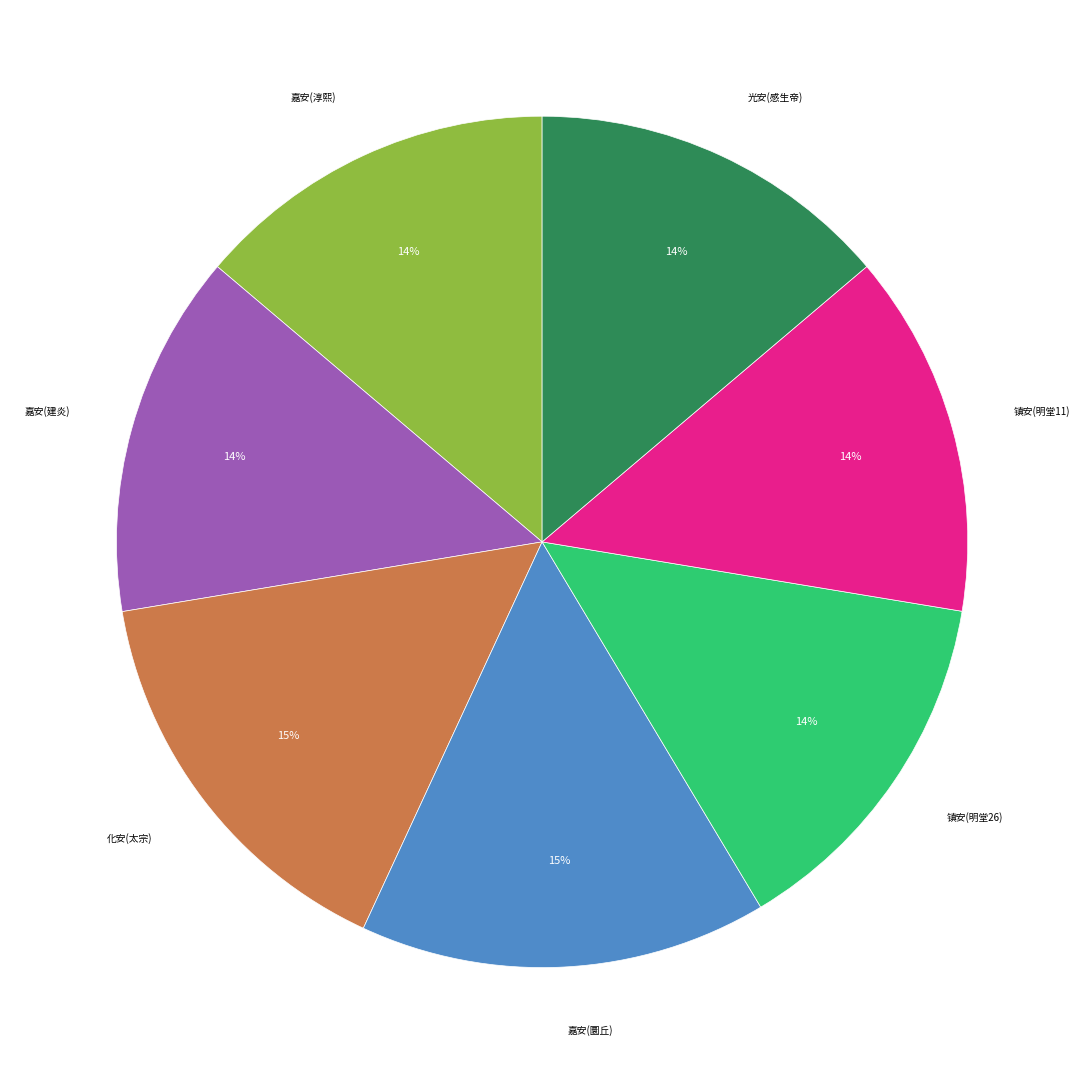

Approximately how many times larger is the value at 嘉安(圜丘) compared to 嘉安(建炎)?

1.1